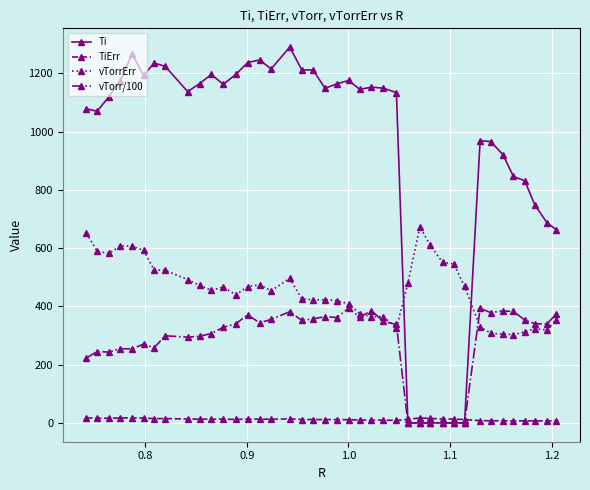

Rank the series by their average value, from lowest to highest.

TiErr, vTorr/100, vTorrErr, Ti